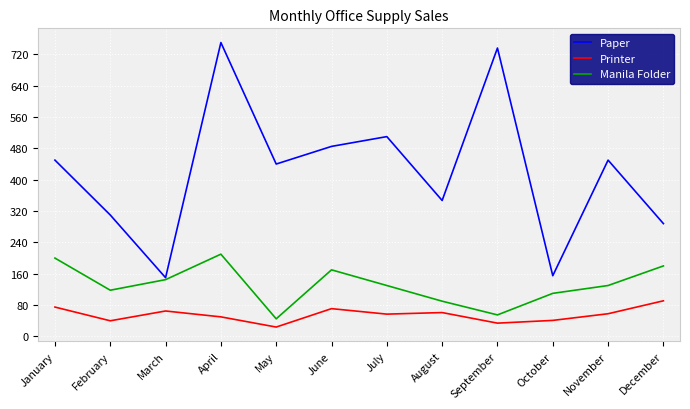

List the series in order of their overall mean, lowest first.

Printer, Manila Folder, Paper